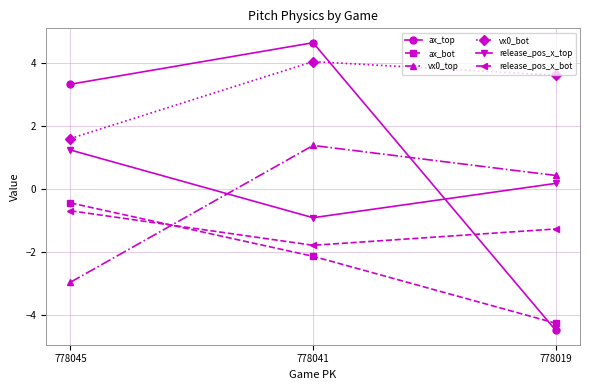

Which category has the lowest value across all series?

778019